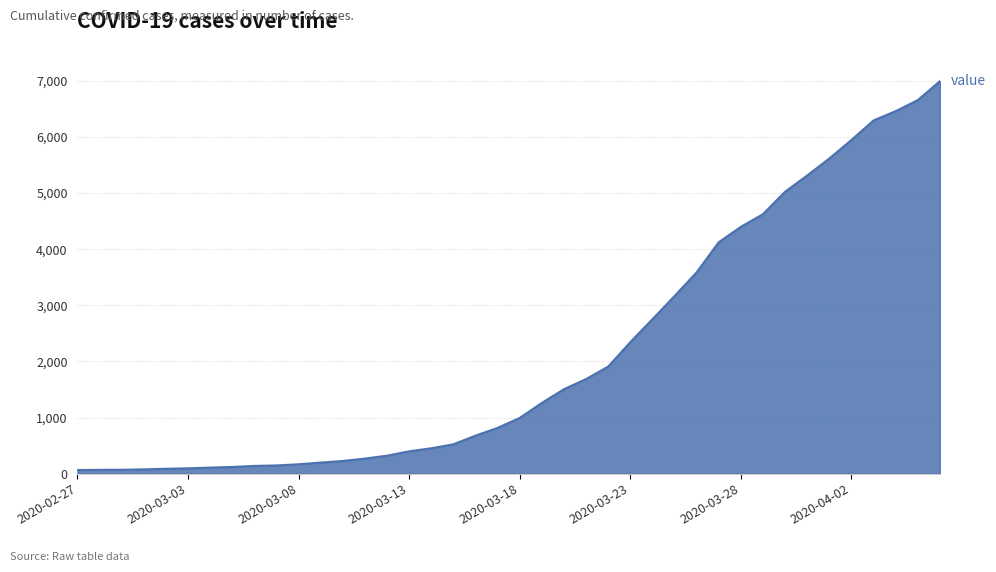

What is the greatest value displayed?

6995